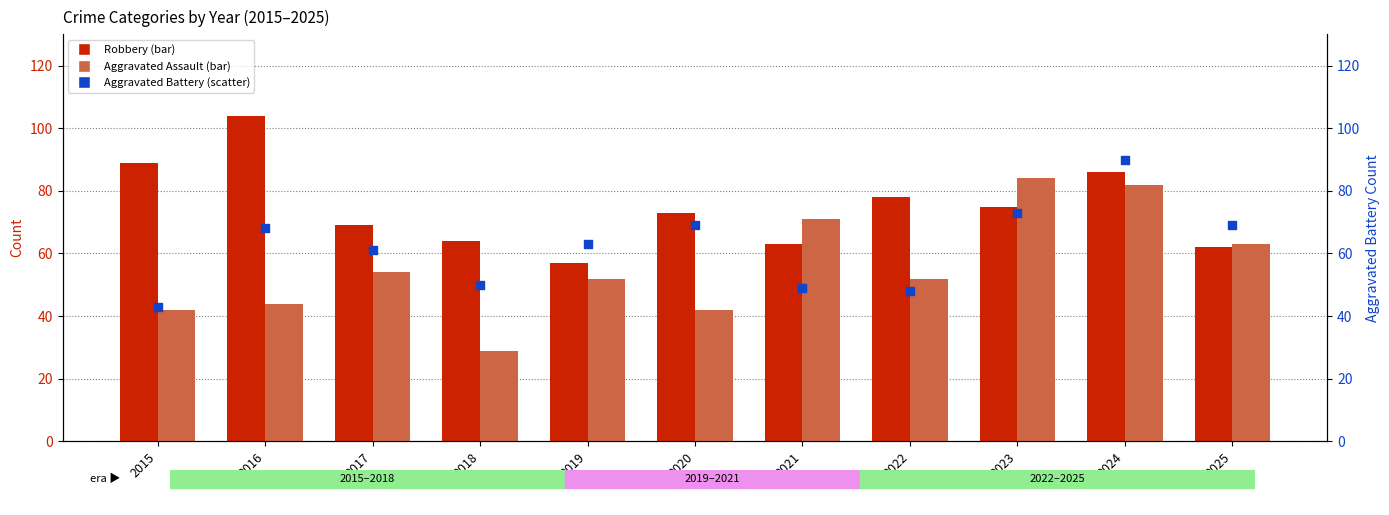

Which series reaches the minimum Y coordinate?

Aggravated Assault